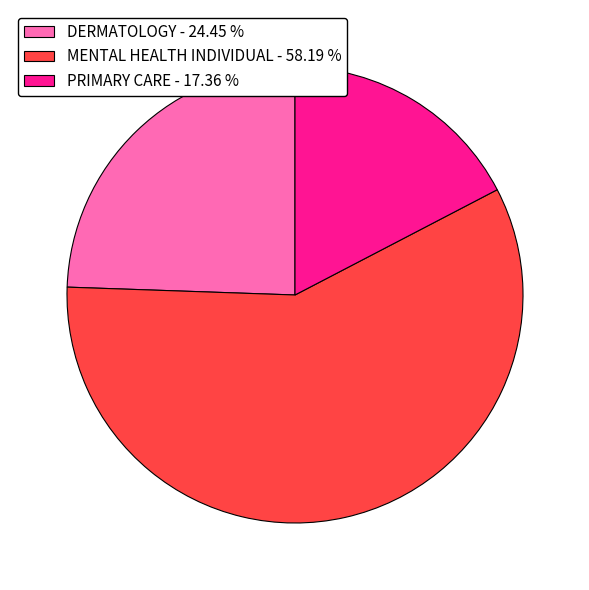

Which has a higher value, PRIMARY CARE or MENTAL HEALTH INDIVIDUAL?

MENTAL HEALTH INDIVIDUAL